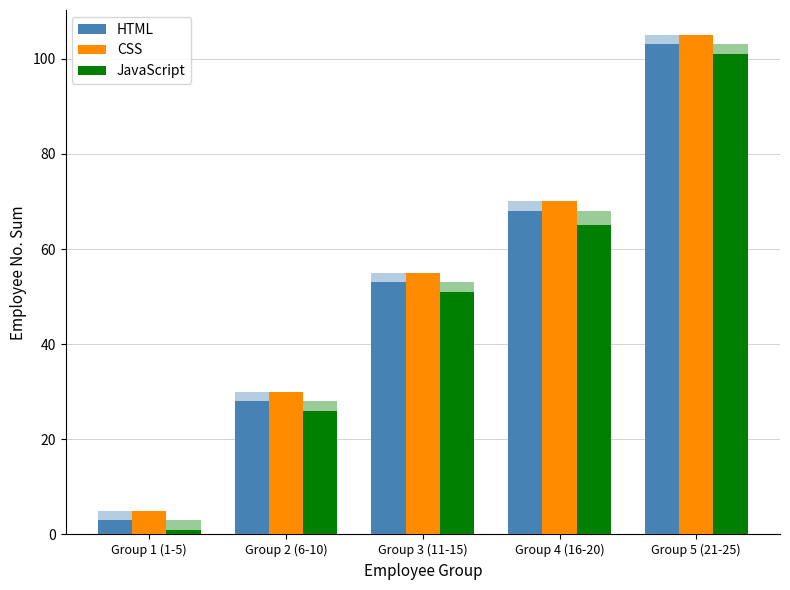

How many data points in JavaScript are above 51?

2